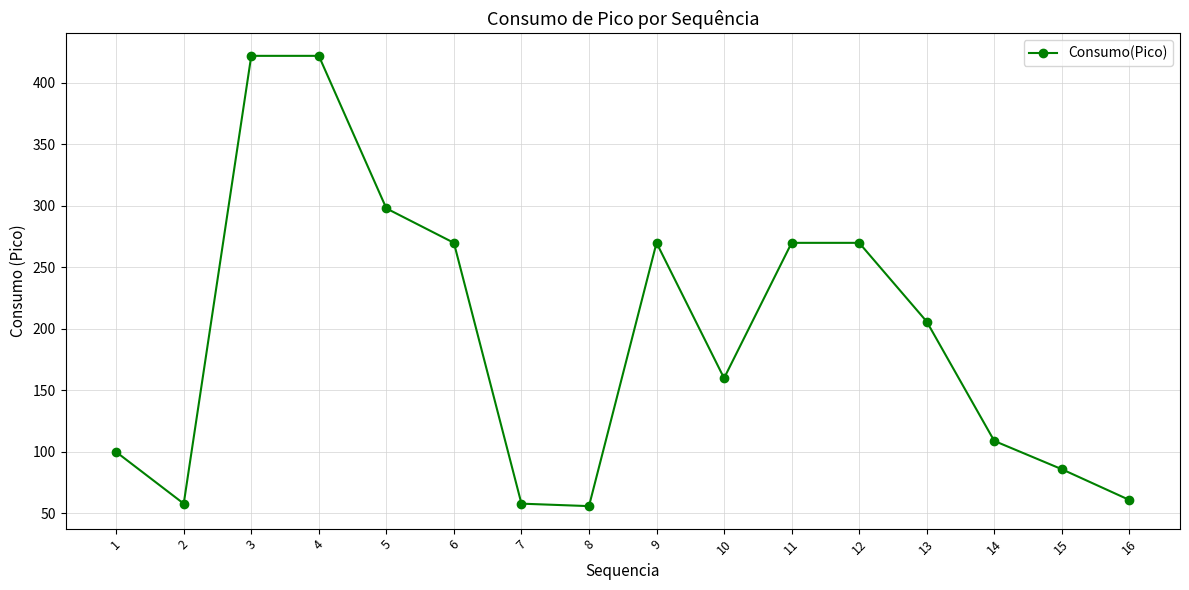

Reading left to right, list all the values displayed in this chart.

100	58	422	422	298	270	58	56	270	160	270	270	206	109	86	61